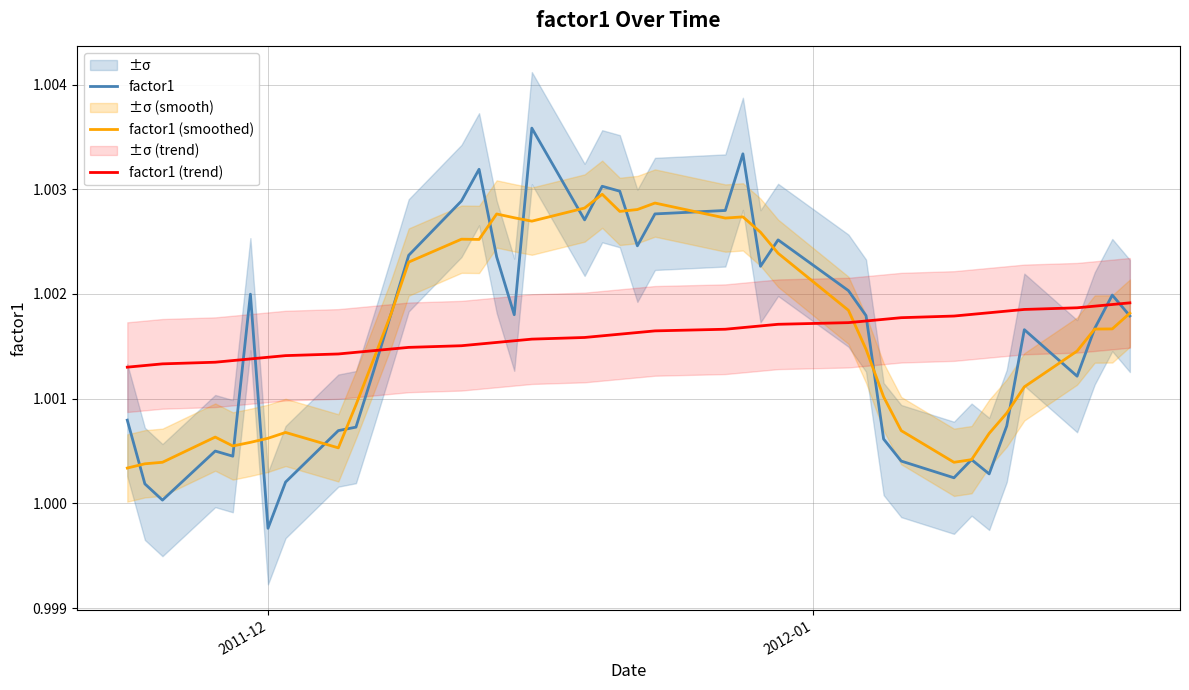

The factor1 (smoothed) series shows 0.6 at 33. True or false?

False